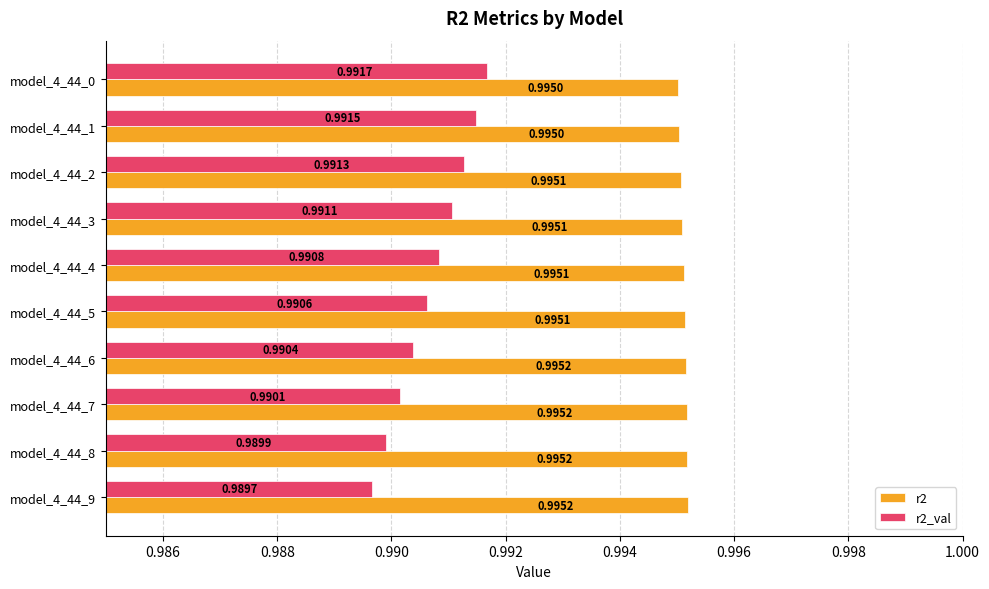

Which series changed the most between model_4_44_2 and model_4_44_1?

r2_val